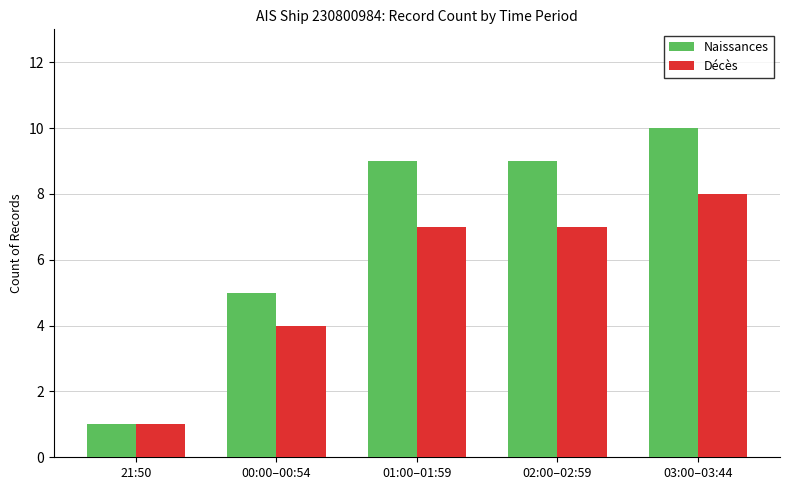

Is the value of Décès at 02:00–02:59 greater than the value of Naissances at 21:50?

Yes